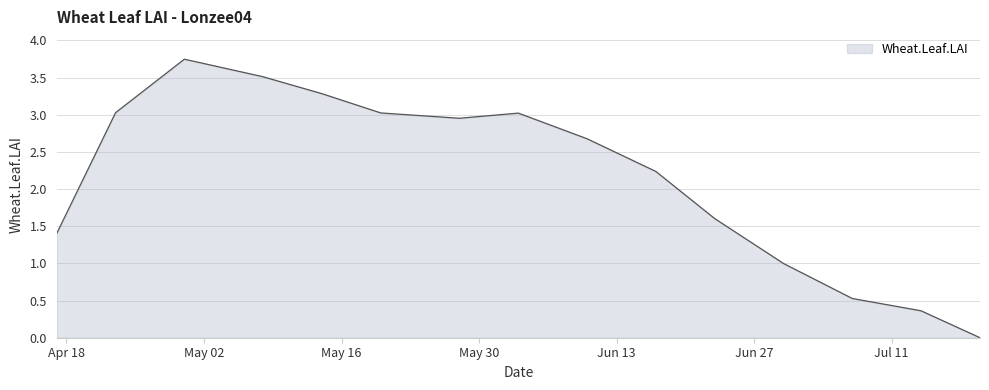

Rank the categories by value from highest to lowest.

2005-04-30, 2005-05-08, 2005-05-14, 2005-04-23, 2005-05-20, 2005-06-03, 2005-05-28, 2005-06-10, 2005-06-17, 2005-06-23, 2005-04-17, 2005-06-30, 2005-07-07, 2005-07-14, 2005-07-20